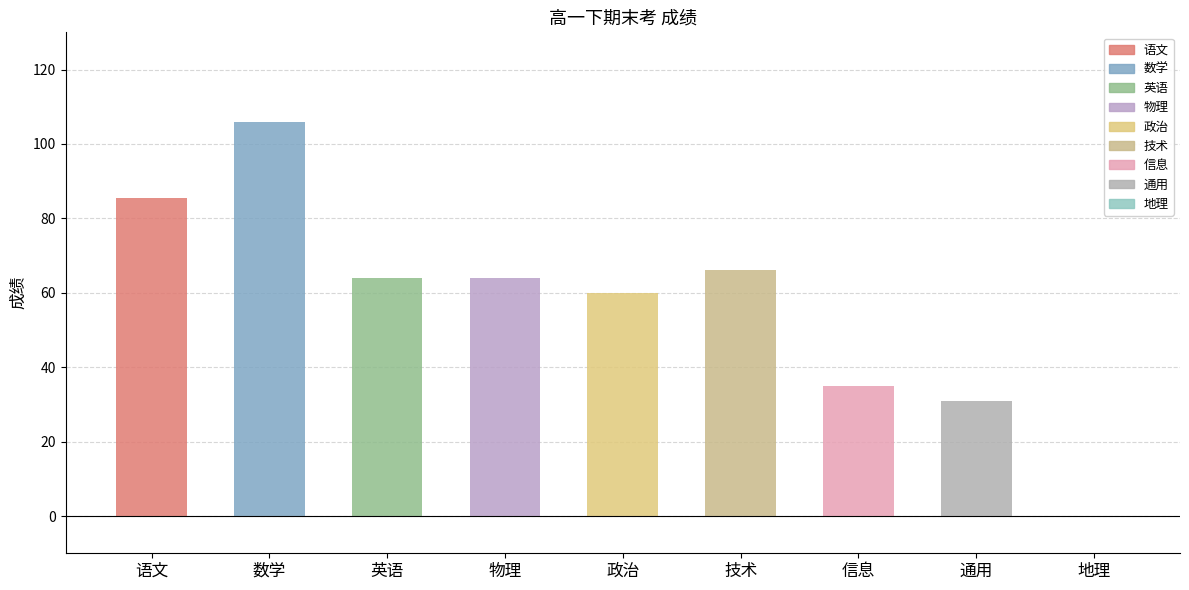

What is the maximum value shown in the chart?

106.0